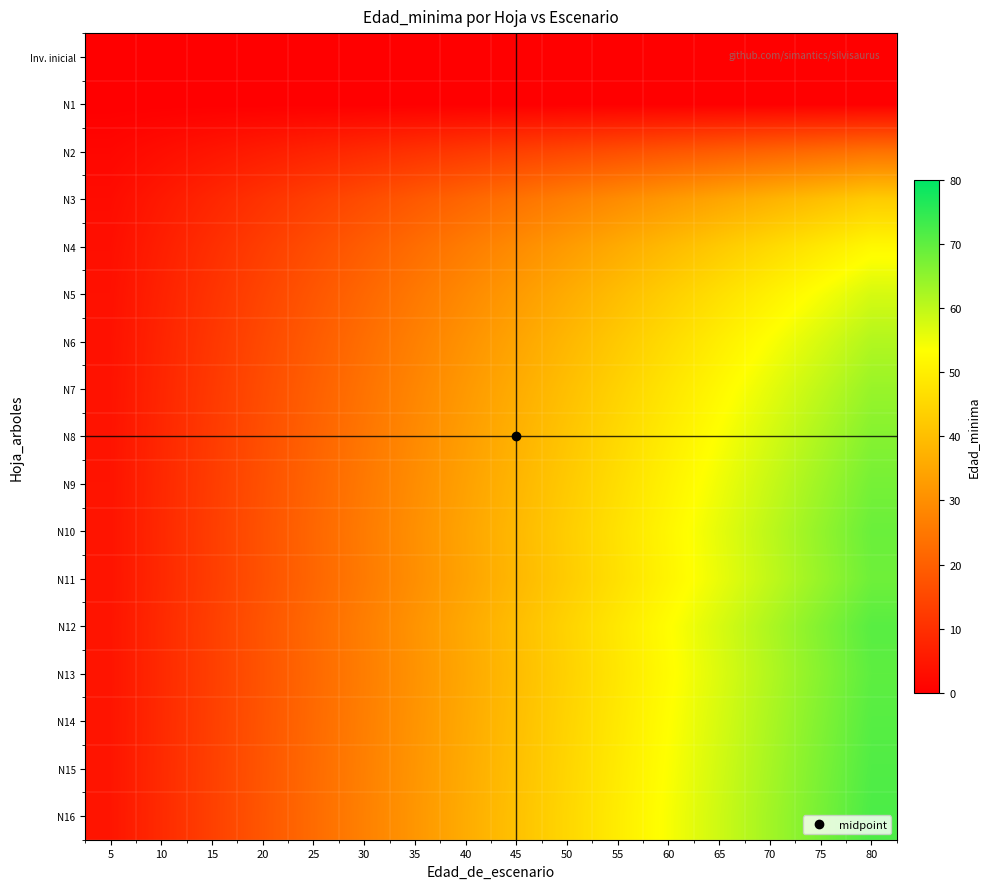

Reading left to right, list all the values displayed in this chart.

row_0: 5=0.0	10=0.0	15=0.0	20=0.0	25=0.0	30=0.0	35=0.0	40=0.0	45=0.0	50=0.0	55=0.0	60=0.0	65=0.0	70=0.0	75=0.0	80=0.0
row_1: 5=0.0	10=0.0	15=0.0	20=0.0	25=0.0	30=0.0	35=0.0	40=0.0	45=0.0	50=0.0	55=0.0	60=0.0	65=0.0	70=0.0	75=0.0	80=0.0
row_2: 5=1.5	10=3.0	15=4.5	20=6.0	25=7.5	30=9.0	35=10.5	40=12.0	45=13.5	50=15.0	55=16.5	60=18.0	65=19.5	70=21.0	75=22.5	80=24.0
row_3: 5=2.7	10=5.3	15=8.0	20=10.7	25=13.3	30=16.0	35=18.7	40=21.3	45=24.0	50=26.7	55=29.3	60=32.0	65=34.7	70=37.3	75=40.0	80=42.7
row_4: 5=3.2	10=6.5	15=9.8	20=13.0	25=16.2	30=19.5	35=22.8	40=26.0	45=29.2	50=32.5	55=35.8	60=39.0	65=42.2	70=45.5	75=48.8	80=52.0
row_5: 5=3.6	10=7.2	15=10.8	20=14.4	25=18.0	30=21.6	35=25.2	40=28.8	45=32.4	50=36.0	55=39.6	60=43.2	65=46.8	70=50.4	75=54.0	80=57.6
row_6: 5=3.8	10=7.7	15=11.5	20=15.3	25=19.2	30=23.0	35=26.8	40=30.7	45=34.5	50=38.3	55=42.2	60=46.0	65=49.8	70=53.7	75=57.5	80=61.3
row_7: 5=4.0	10=8.0	15=12.0	20=16.0	25=20.0	30=24.0	35=28.0	40=32.0	45=36.0	50=40.0	55=44.0	60=48.0	65=52.0	70=56.0	75=60.0	80=64.0
row_8: 5=4.1	10=8.2	15=12.4	20=16.5	25=20.6	30=24.8	35=28.9	40=33.0	45=37.1	50=41.2	55=45.4	60=49.5	65=53.6	70=57.8	75=61.9	80=66.0
row_9: 5=4.2	10=8.4	15=12.7	20=16.9	25=21.1	30=25.3	35=29.6	40=33.8	45=38.0	50=42.2	55=46.4	60=50.7	65=54.9	70=59.1	75=63.3	80=67.6
row_10: 5=4.3	10=8.6	15=12.9	20=17.2	25=21.5	30=25.8	35=30.1	40=34.4	45=38.7	50=43.0	55=47.3	60=51.6	65=55.9	70=60.2	75=64.5	80=68.8
row_11: 5=4.3	10=8.5	15=12.8	20=17.1	25=21.4	30=25.6	35=29.9	40=34.2	45=38.5	50=42.7	55=47.0	60=51.3	65=55.5	70=59.8	75=64.1	80=68.4
row_12: 5=4.4	10=8.8	15=13.2	20=17.7	25=22.1	30=26.5	35=30.9	40=35.3	45=39.8	50=44.2	55=48.6	60=53.0	65=57.4	70=61.8	75=66.2	80=70.7
row_13: 5=4.4	10=8.8	15=13.2	20=17.5	25=21.9	30=26.3	35=30.7	40=35.1	45=39.5	50=43.8	55=48.2	60=52.6	65=57.0	70=61.4	75=65.8	80=70.2
row_14: 5=4.4	10=8.9	15=13.3	20=17.7	25=22.1	30=26.6	35=31.0	40=35.4	45=39.9	50=44.3	55=48.7	60=53.1	65=57.6	70=62.0	75=66.4	80=70.9
row_15: 5=4.5	10=8.9	15=13.4	20=17.9	25=22.3	30=26.8	35=31.3	40=35.7	45=40.2	50=44.7	55=49.1	60=53.6	65=58.1	70=62.5	75=67.0	80=71.5
row_16: 5=4.5	10=9.0	15=13.5	20=18.0	25=22.5	30=27.0	35=31.5	40=36.0	45=40.5	50=45.0	55=49.5	60=54.0	65=58.5	70=63.0	75=67.5	80=72.0